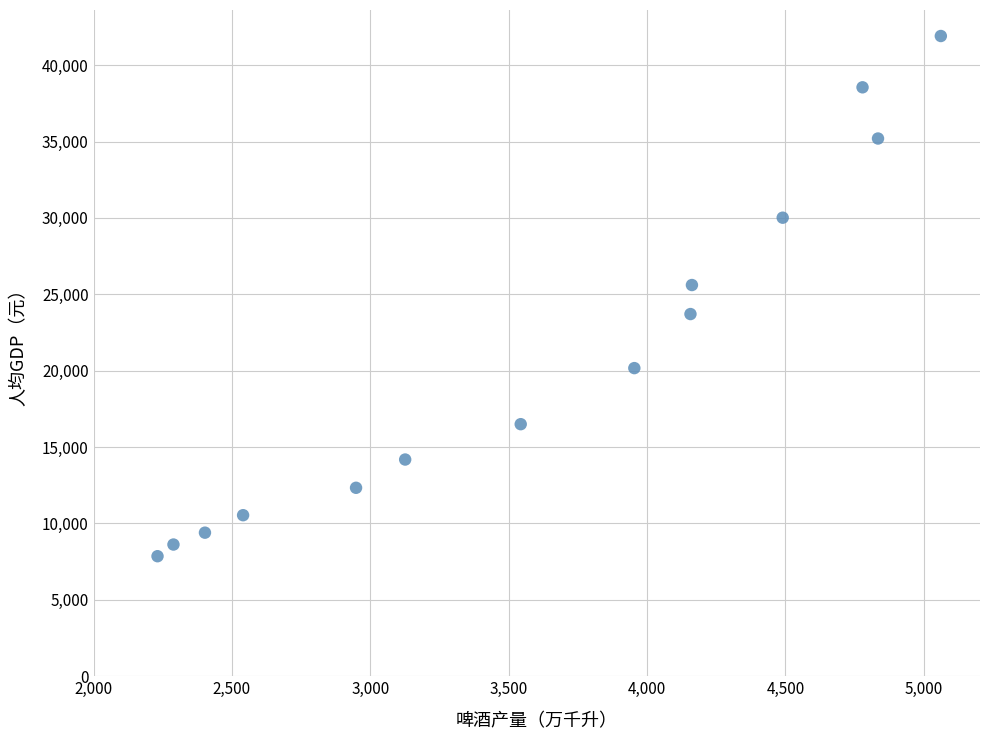

What Y value in the scatter plot is closest to 24882?

25607.5